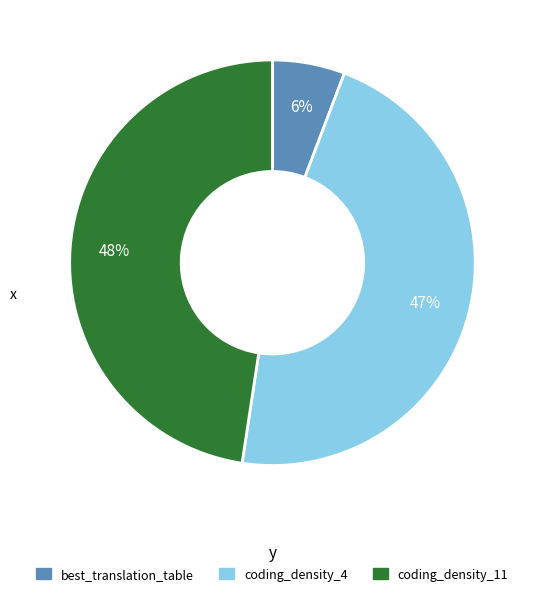

Which category has the biggest portion of the pie?

coding_density_11